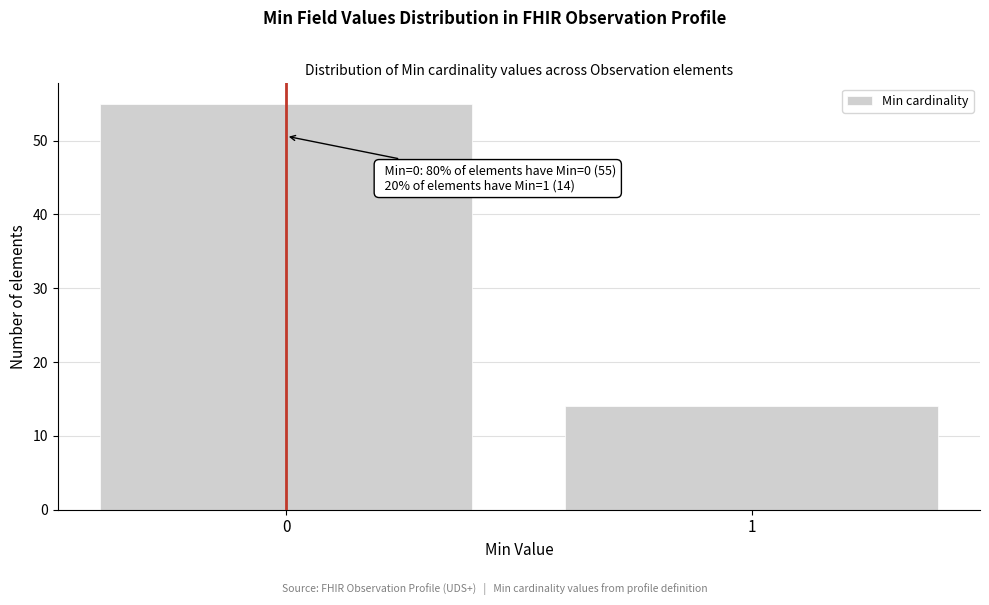

Reading right to left, transcribe all the data shown in this chart.

1=14	0=55